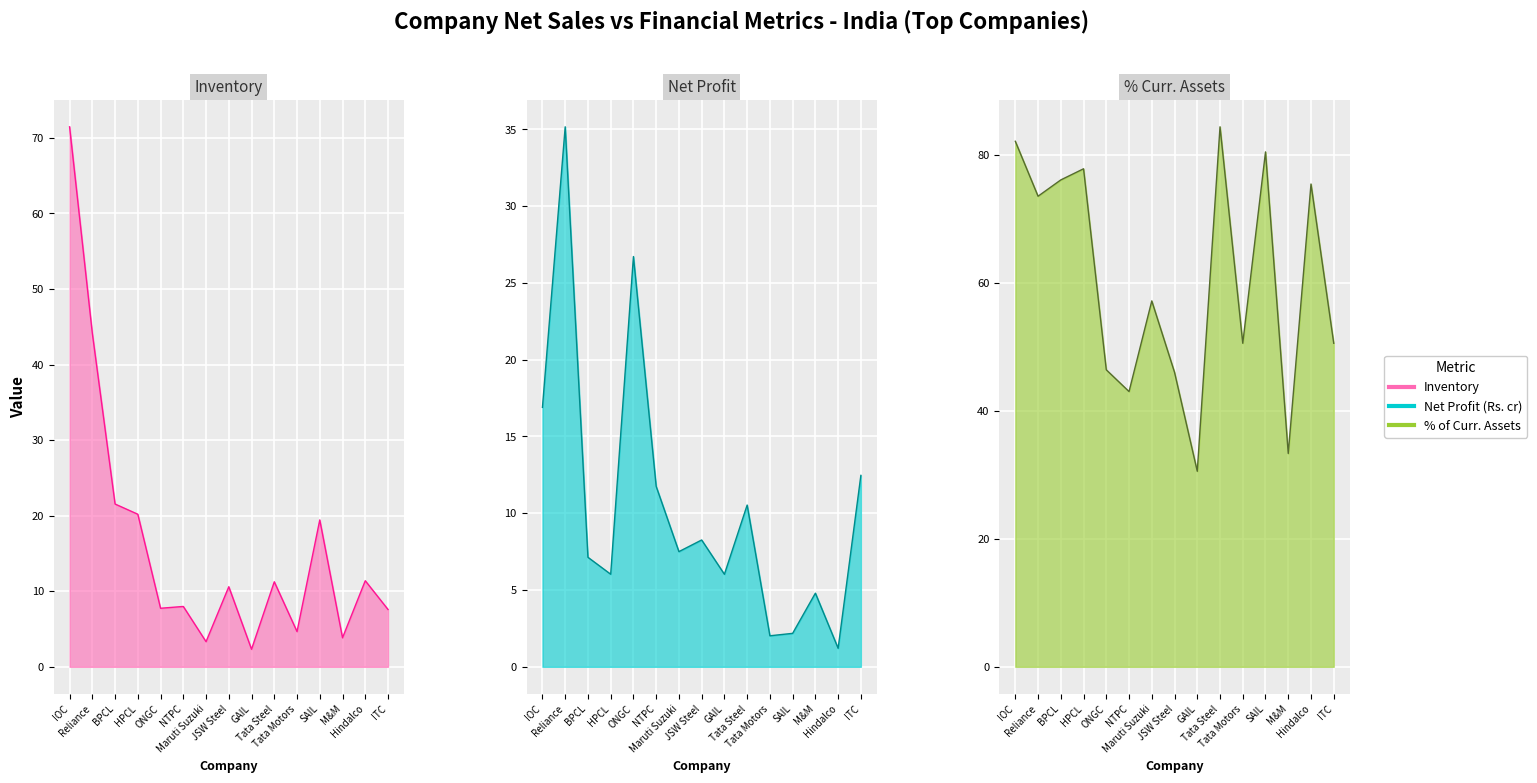

Reading left to right, what are all the values shown in this chart?

Inventory: IOC=71.5	Reliance=44.1	BPCL=21.5	HPCL=20.2	ONGC=7.7	NTPC=8.0	Maruti Suzuki=3.3	JSW Steel=10.6	GAIL=2.3	Tata Steel=11.3	Tata Motors=4.7	SAIL=19.4	M&M=3.8	Hindalco=11.4	ITC=7.6
Net Profit (Rs. cr): IOC=16.9	Reliance=35.2	BPCL=7.1	HPCL=6.0	ONGC=26.7	NTPC=11.7	Maruti Suzuki=7.5	JSW Steel=8.3	GAIL=6.0	Tata Steel=10.5	Tata Motors=2.0	SAIL=2.2	M&M=4.8	Hindalco=1.2	ITC=12.5
% of Curr. Assets: IOC=82.1	Reliance=73.5	BPCL=76.1	HPCL=77.8	ONGC=46.4	NTPC=43.0	Maruti Suzuki=57.2	JSW Steel=46.0	GAIL=30.6	Tata Steel=84.4	Tata Motors=50.6	SAIL=80.5	M&M=33.3	Hindalco=75.5	ITC=50.6